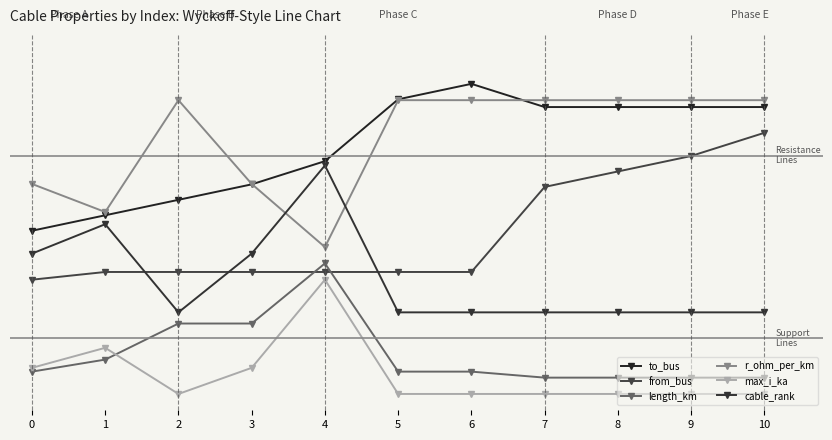

What is the total value across all series at 1?

2.5